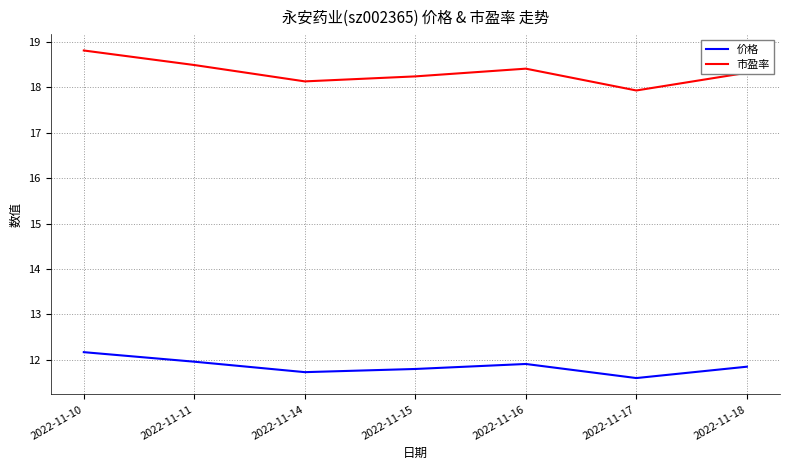

True or false: 市盈率 and 价格 intersect in this chart.

False